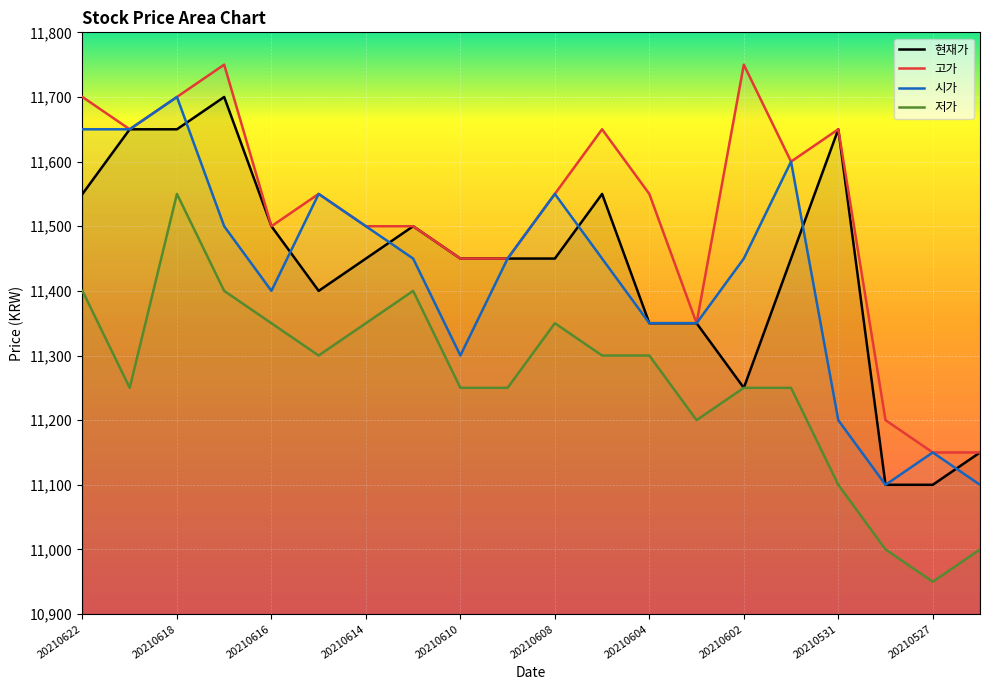

The 현재가 series shows 5783 at 20210616. True or false?

False